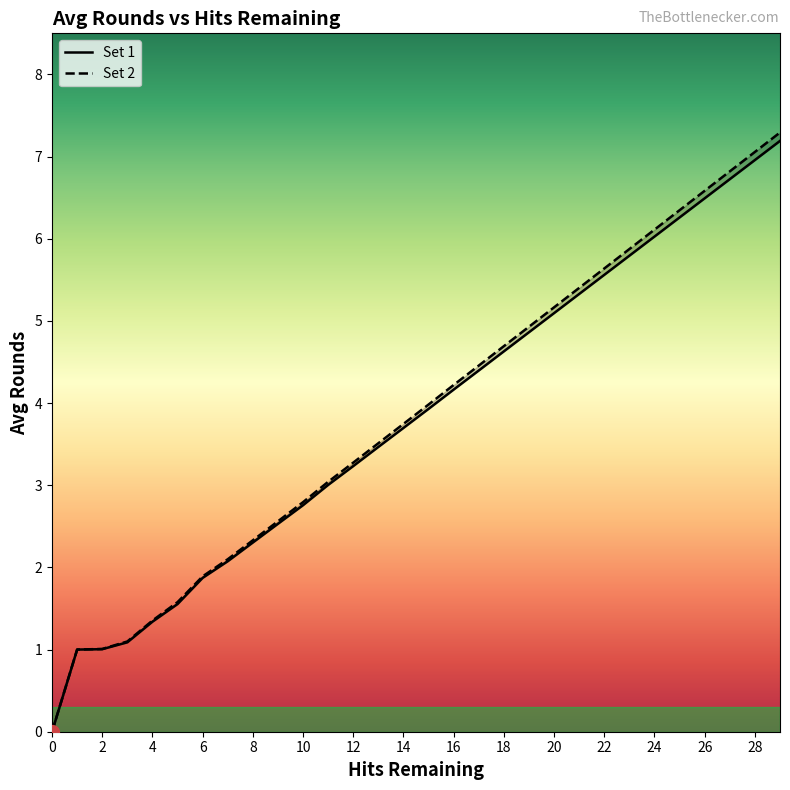

List the series in order of their overall mean, lowest first.

Set 1, Set 2